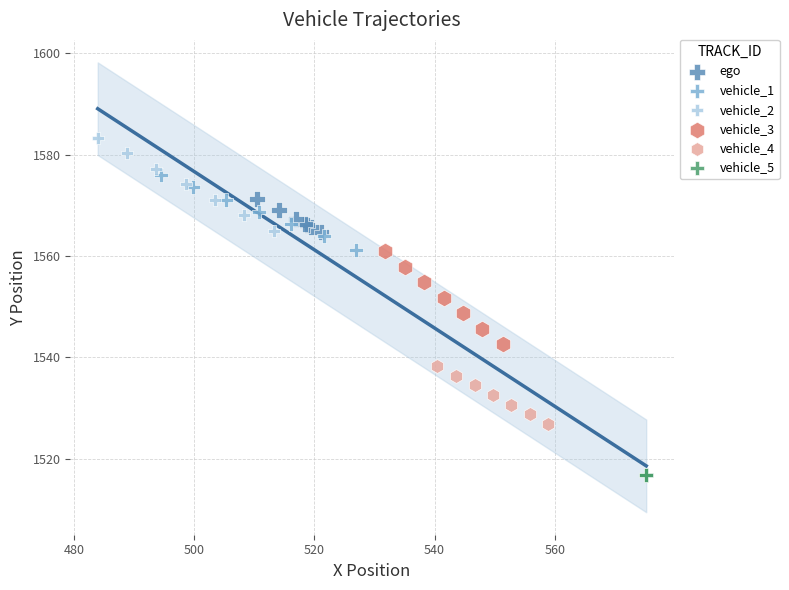

Which series reaches the maximum Y coordinate?

vehicle_2